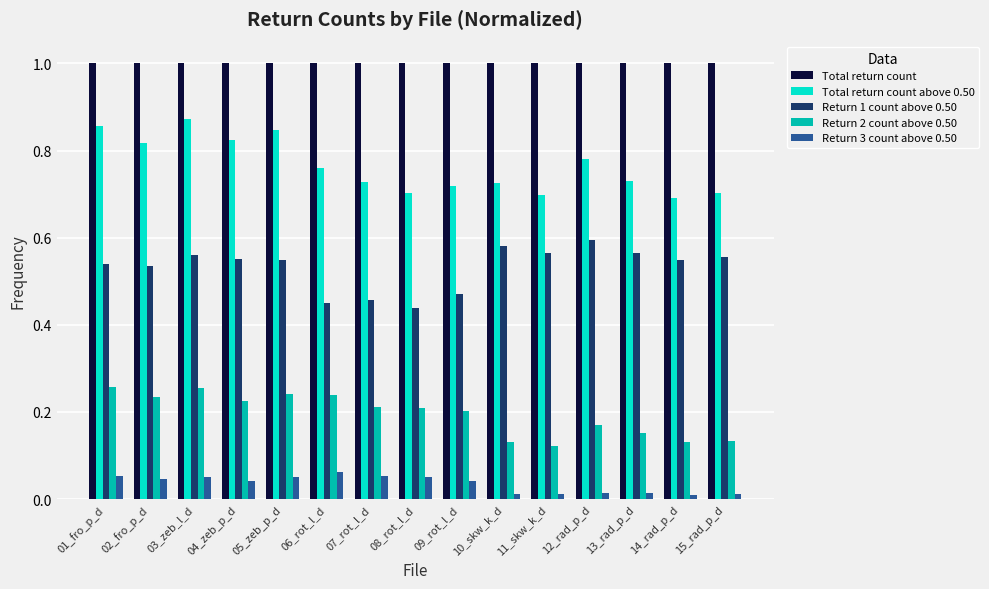

How many bars are there in total?

75